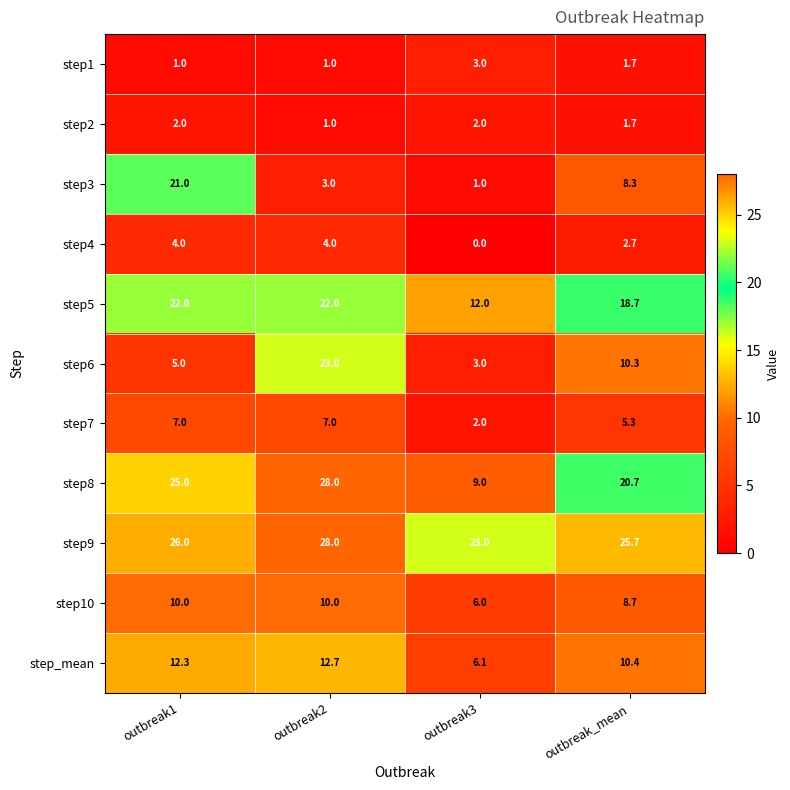

What is the total value across all series at outbreak1?

135.3